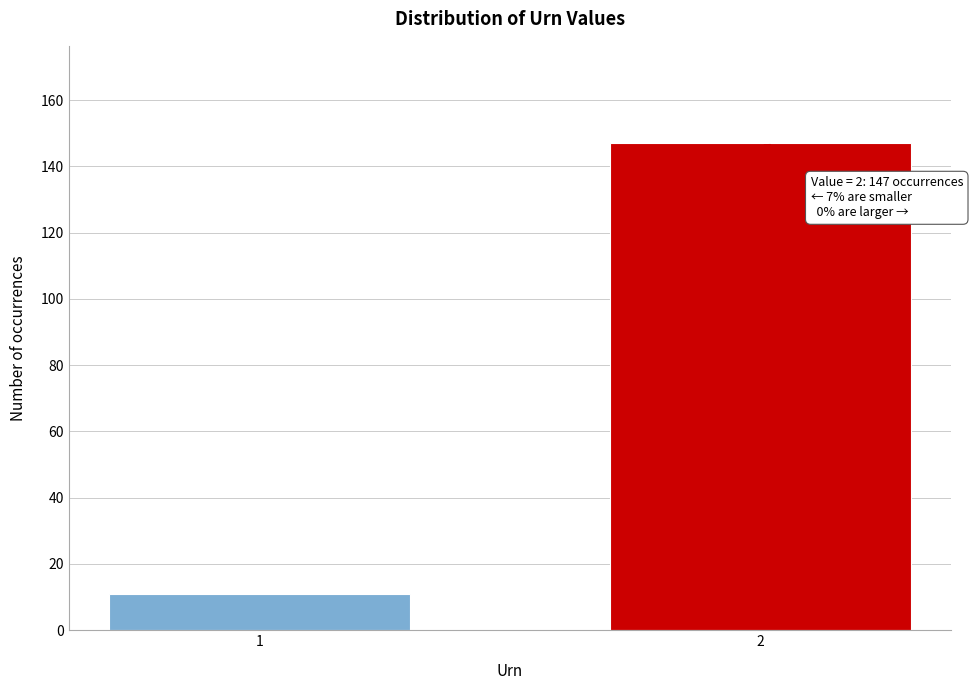

Reading left to right, extract all data points from this chart.

11	147